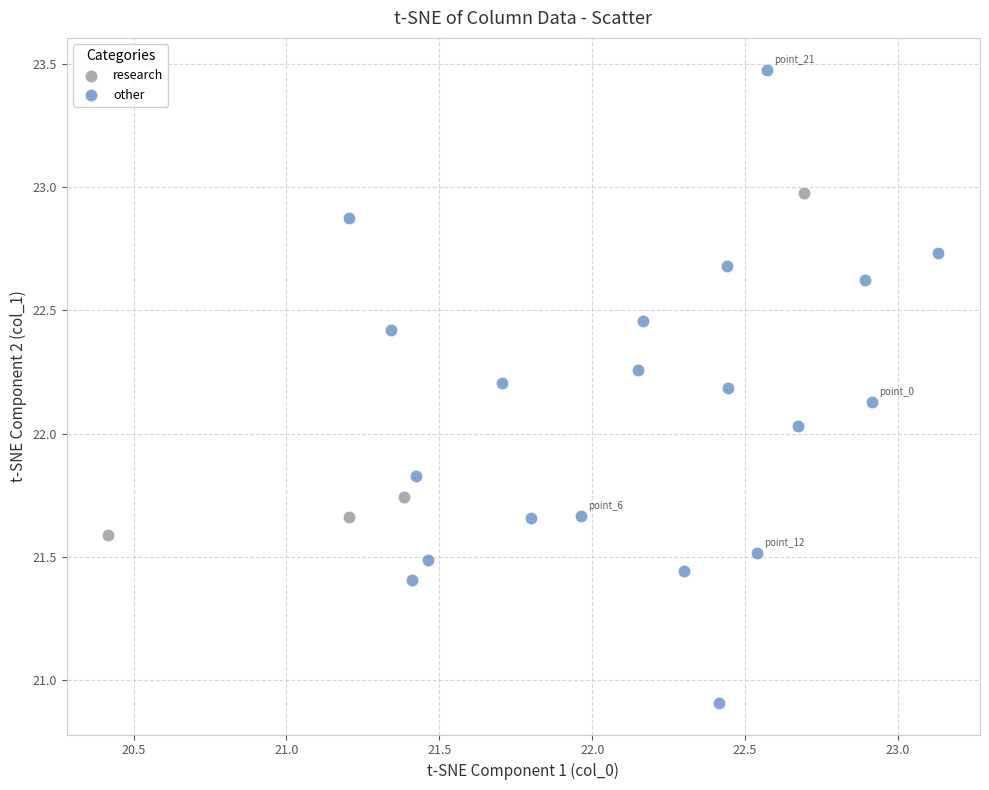

Which series contains the highest Y value?

other